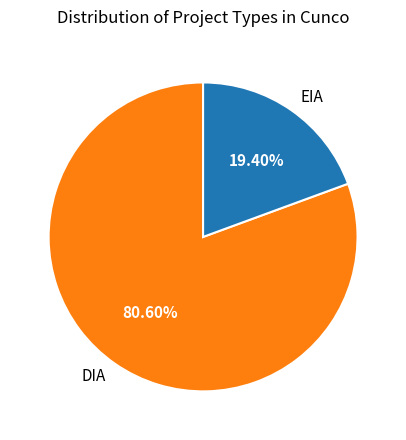

Is DIA the majority of the pie?

Yes